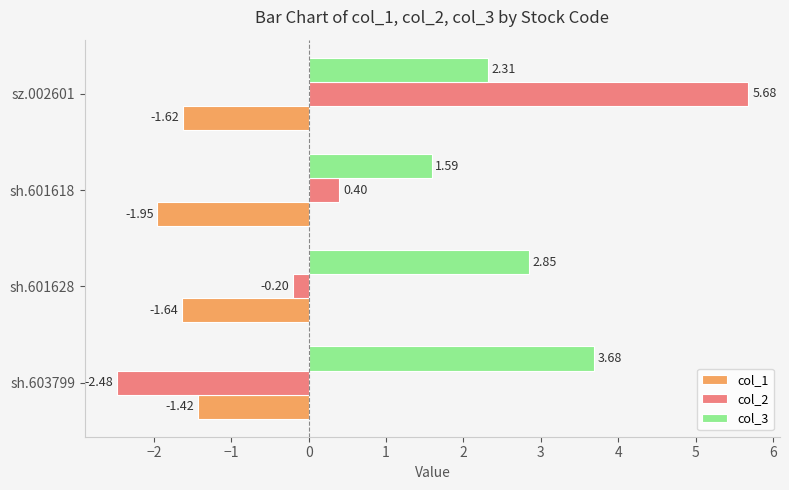

What are all the series names shown in the legend?

col_1, col_2, col_3